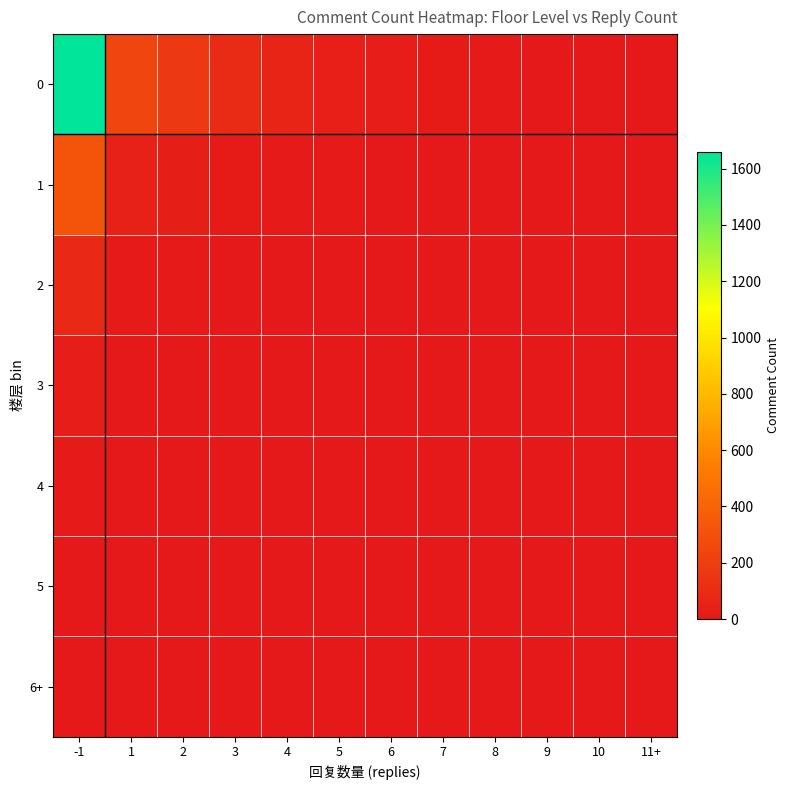

At which category does the chart reach its peak across all series?

-1